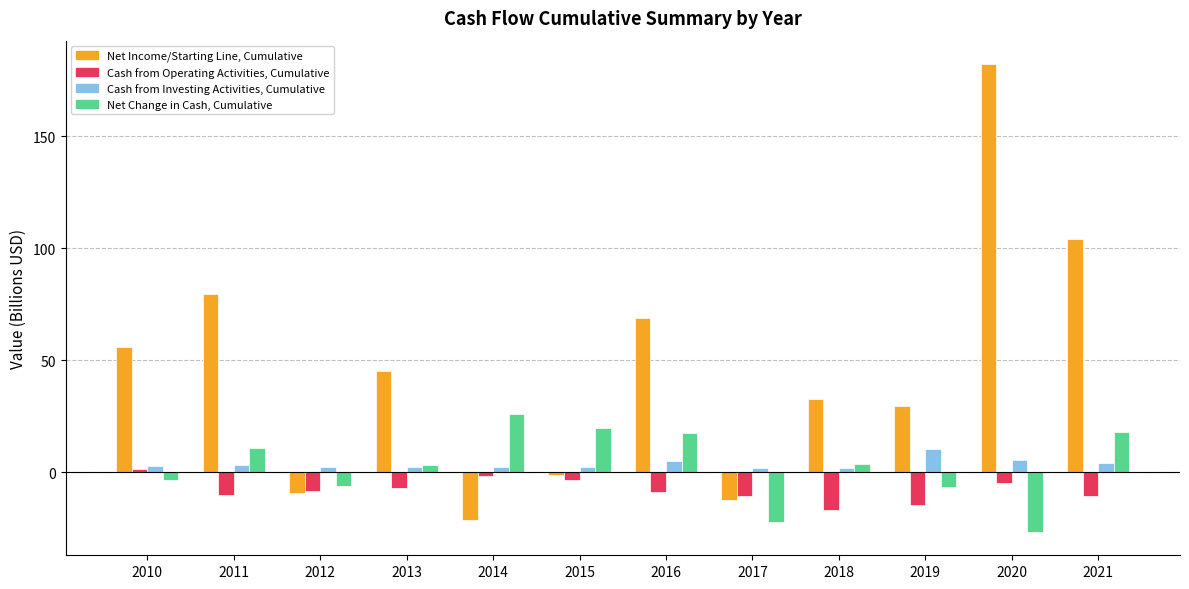

What are all the series names shown in the legend?

Net Income/Starting Line, Cumulative, Cash from Operating Activities, Cumulative, Cash from Investing Activities, Cumulative, Net Change in Cash, Cumulative